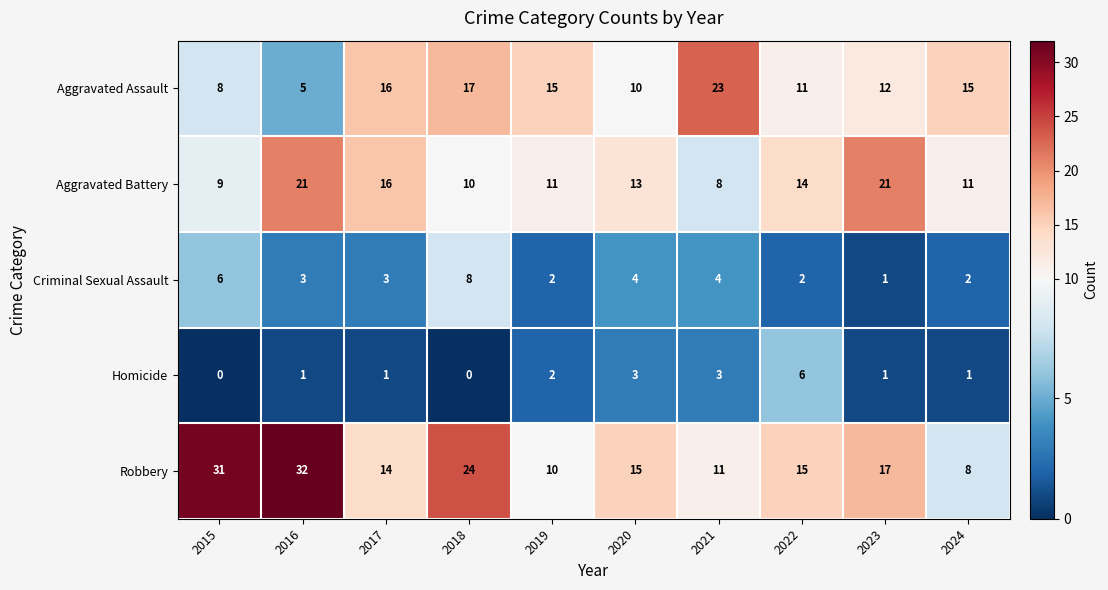

Which label corresponds to the largest value in the chart?

2016